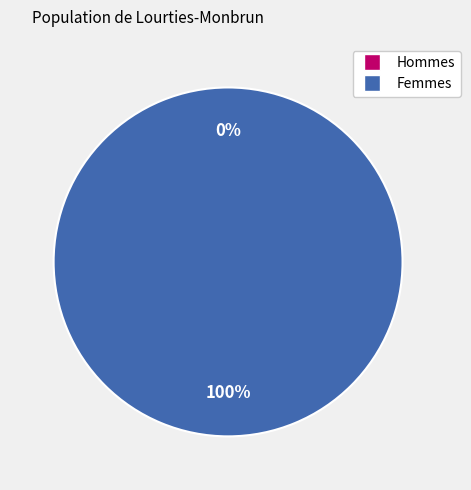

Is it true that 1424710105 is 12% of the pie?

False